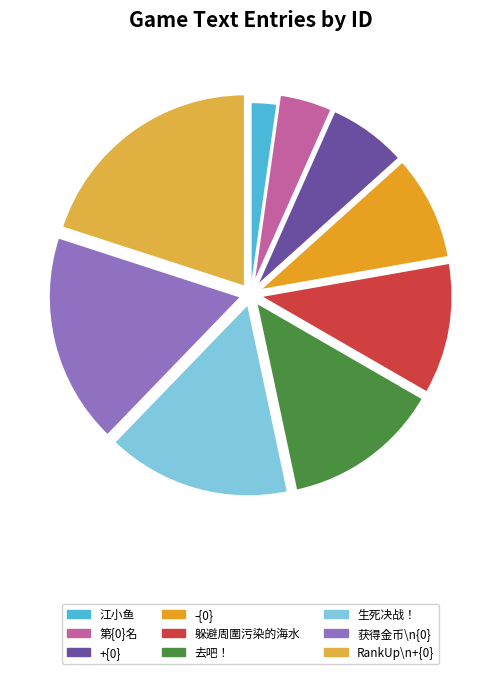

To the nearest percent, what is the difference between the largest and smallest slice percentages?

18%